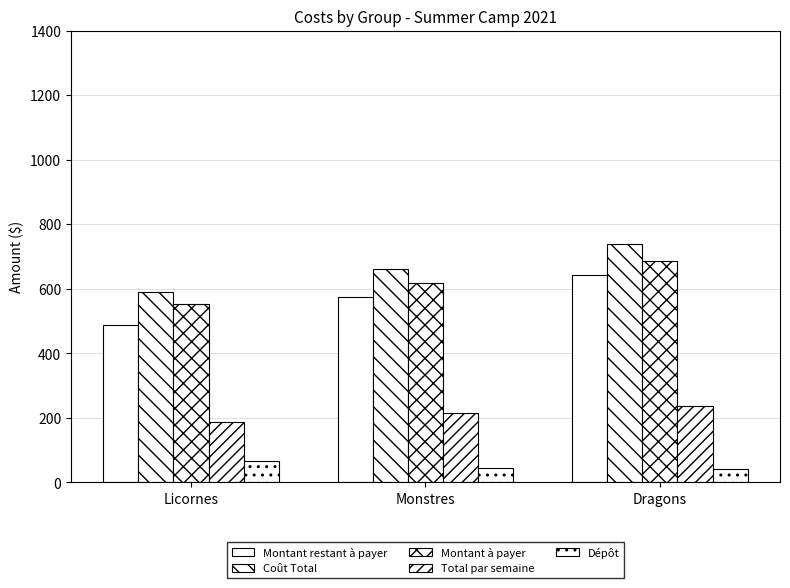

Count the number of data series in this chart.

5